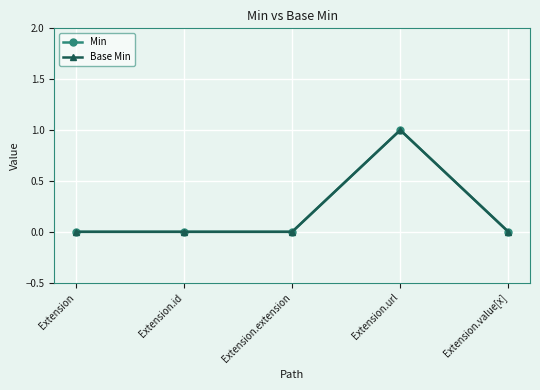

Does the chart have visible grid lines?

Yes